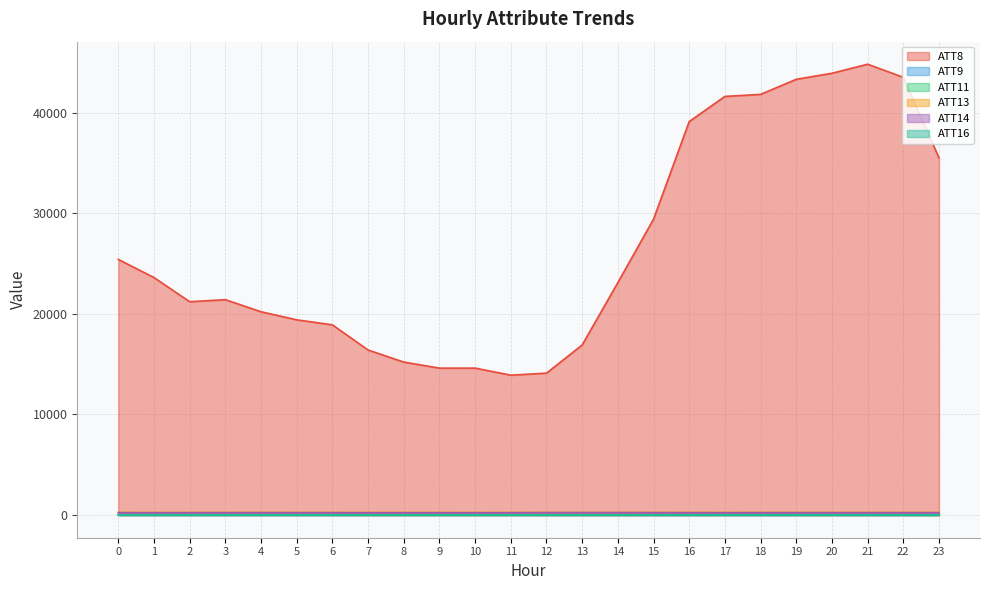

Reading left to right, what are all the values shown in this chart?

ATT8: 25400.0	23600.0	21200.0	21400.0	20200.0	19400.0	18900.0	16400.0	15200.0	14600.0	14600.0	13900.0	14100.0	16900.0	23100.0	29400.0	39100.0	41600.0	41800.0	43300.0	43900.0	44800.0	43500.0	35500.0
ATT9: 37.9	36.0	32.6	30.9	30.8	27.6	26.8	24.5	22.3	20.9	20.6	20.5	19.4	17.3	17.6	18.1	19.5	22.4	23.1	23.5	22.8	22.5	21.5	20.2
ATT11: 2.9	2.2	0.1	-0.4	-2.6	-3.5	-5.6	-7.8	-8.9	-10.1	-10.8	-10.3	-10.9	-10.1	-8.5	-7.8	-9.7	-10.1	-10.8	-11.2	-12.3	-13.2	-12.7	-12.7
ATT13: 261.5	261.9	262.1	262.4	262.3	262.5	262.4	262.6	262.8	263.0	263.0	263.2	263.2	263.4	263.5	263.6	263.7	263.6	263.7	263.5	263.5	263.8	263.8	263.8
ATT14: 234.8	230.3	231.6	234.6	235.7	234.6	232.1	230.6	230.0	229.8	227.1	231.2	239.8	242.7	240.9	236.7	231.9	230.3	231.9	232.6	232.6	232.9	234.9	234.9
ATT16: 7.8	6.2	6.4	6.4	7.1	6.8	8.2	9.5	11.1	12.1	12.3	12.3	10.8	9.3	8.5	7.1	5.7	5.0	4.8	4.4	4.2	4.0	3.5	3.0